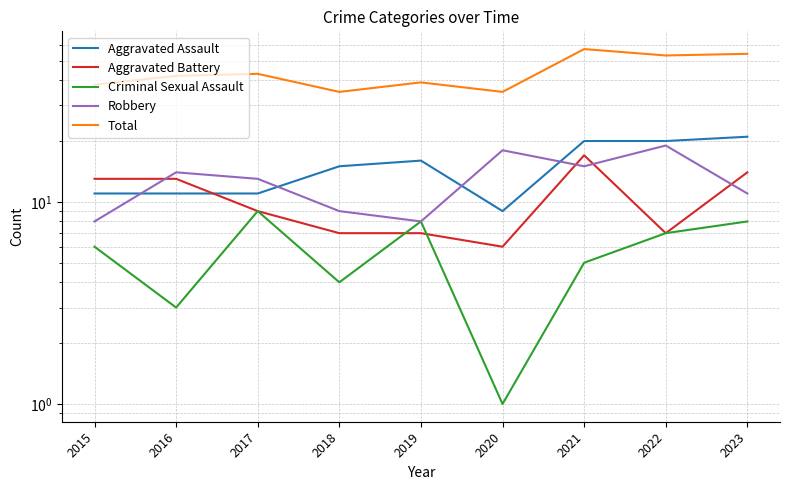

How many values in the Total series are below 42?

4